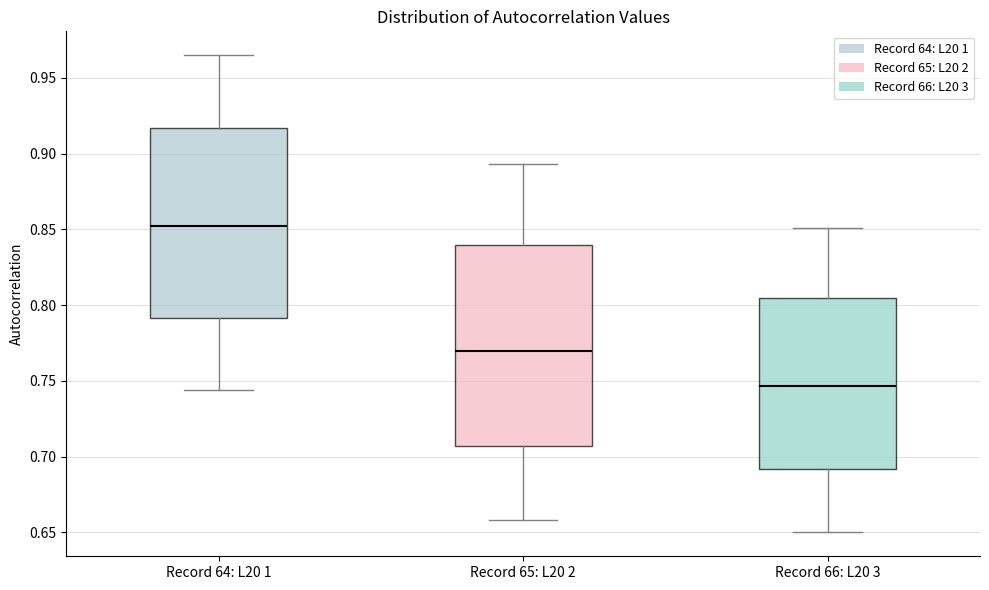

Reading left to right, transcribe this box plot: for each box, give where its median line is, the range the box spans, and where its two whiskers end, as read against the y-axis. The values are not printed on the chart, so give them approximately, as read against the axis.

Record 64: L20 1: median 0.855, box 0.790 to 0.915, whiskers 0.745 to 0.965
Record 65: L20 2: median 0.770, box 0.705 to 0.840, whiskers 0.660 to 0.895
Record 66: L20 3: median 0.745, box 0.690 to 0.805, whiskers 0.650 to 0.850